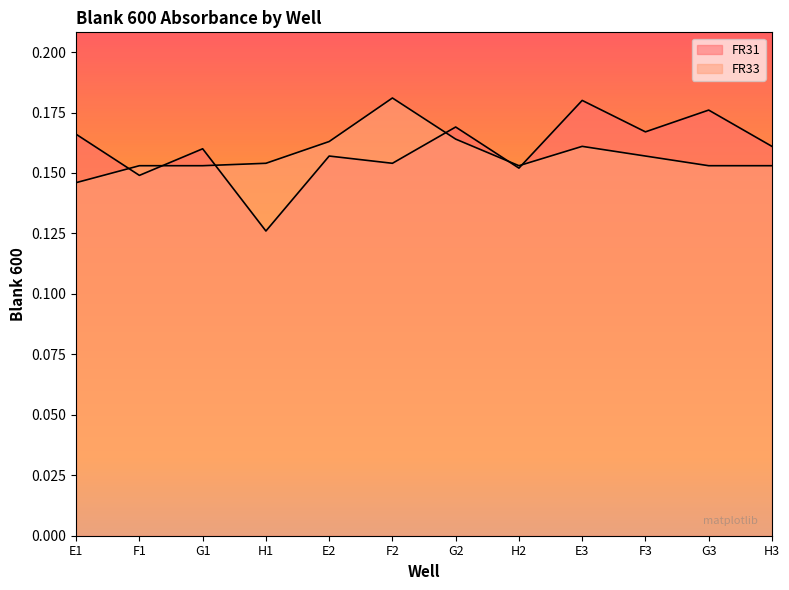

The FR33 series shows 0.2 at H3. True or false?

True